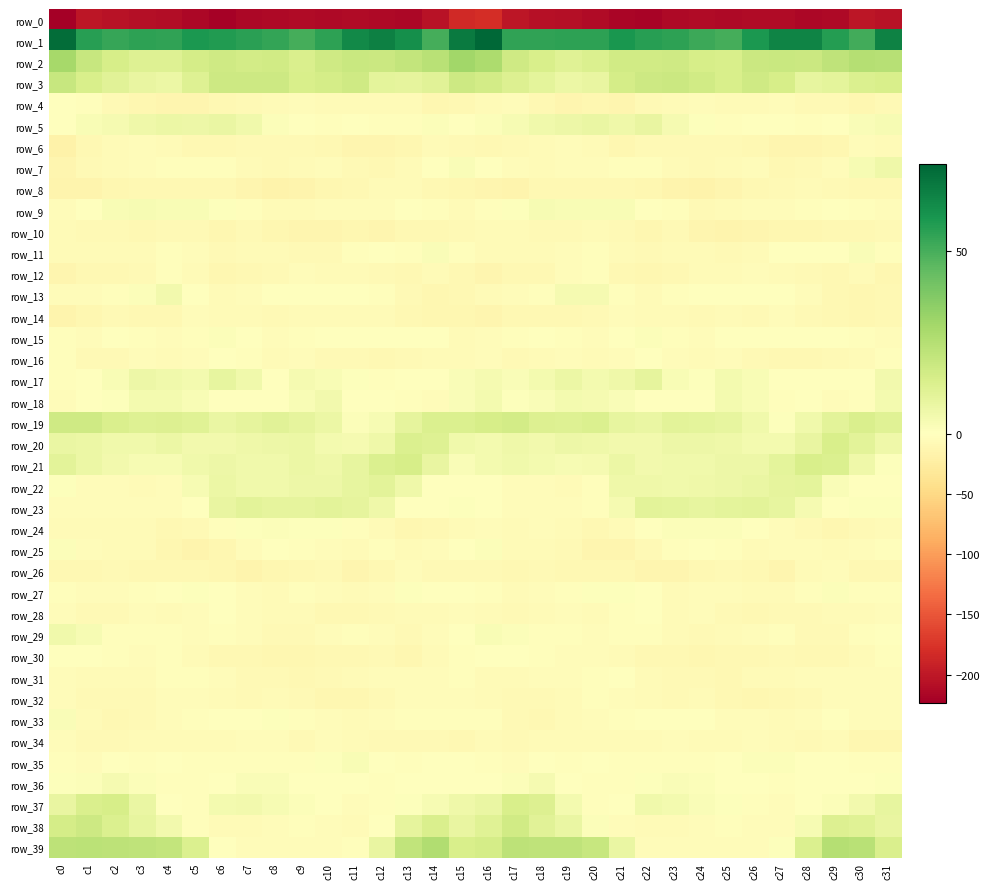

True or false: row_37 has a value of 1.2 at c29.

True